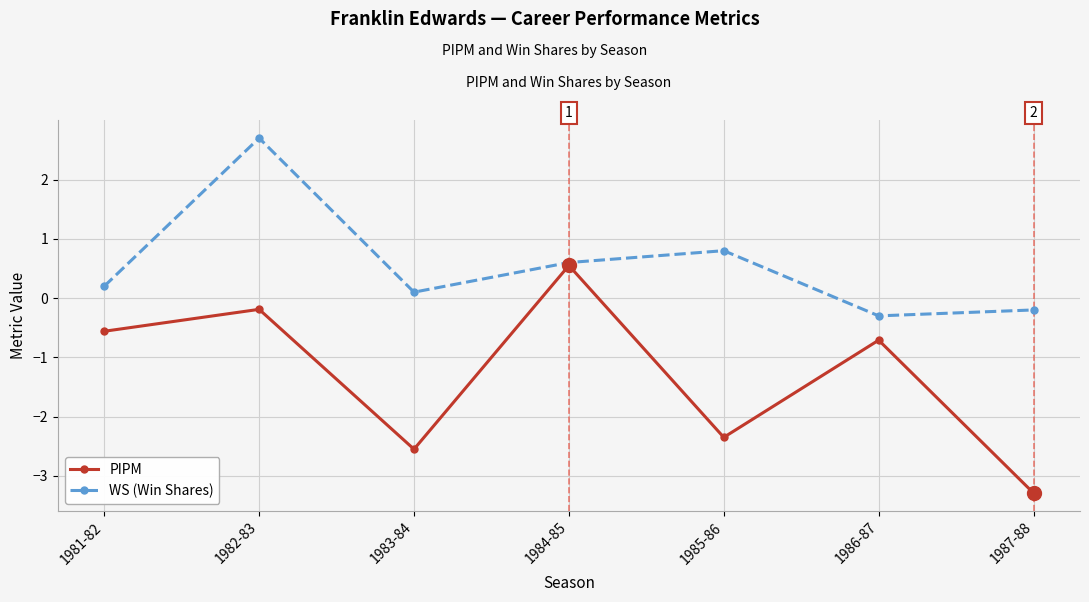

Which series changed the most between 1982-83 and 1984-85?

WS (Win Shares)